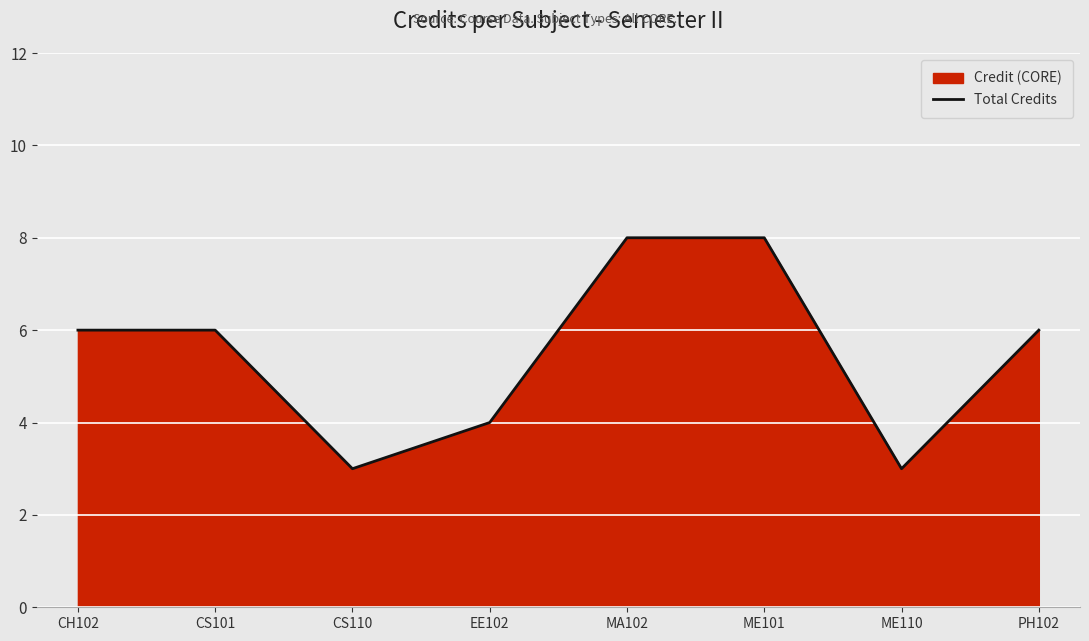

What is the sum of the values at CS110 and CS101?

9